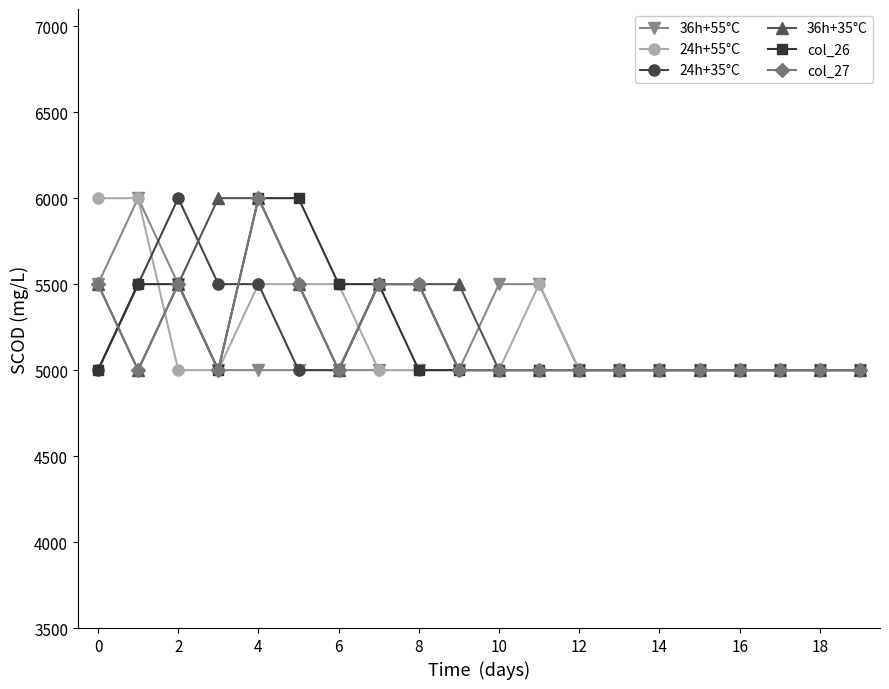

What is the smallest value displayed?

5000